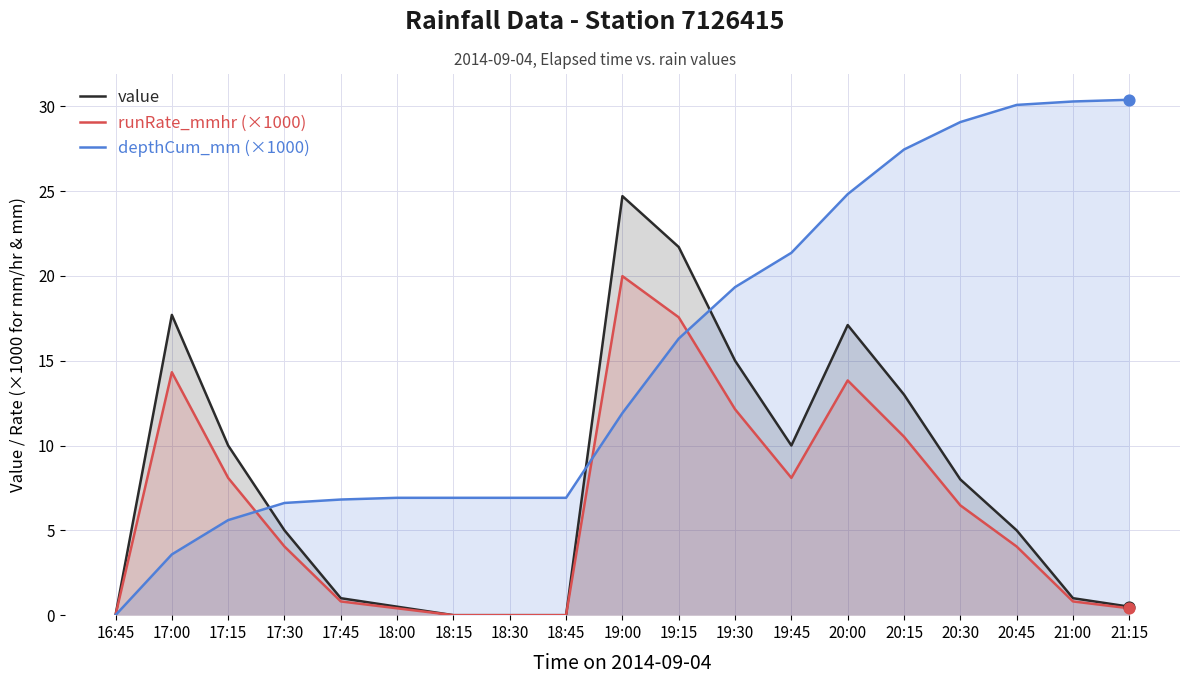

At which category is the sum across all series the highest?

19:00